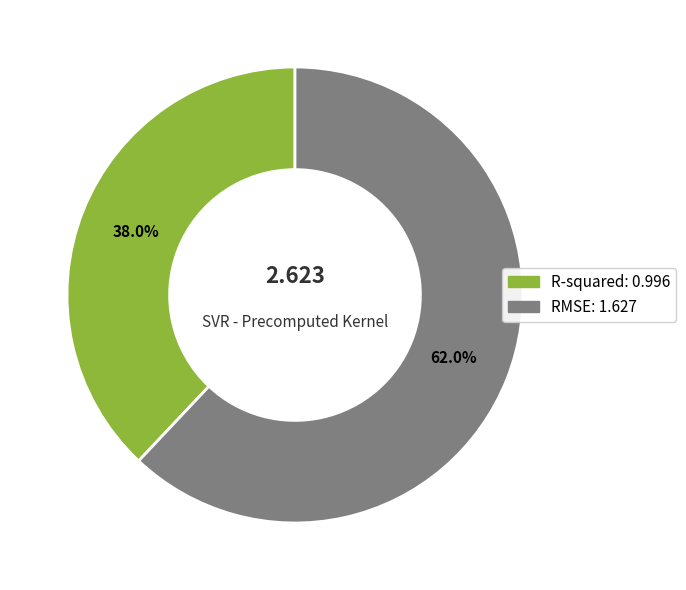

How many slices are in this pie chart?

2